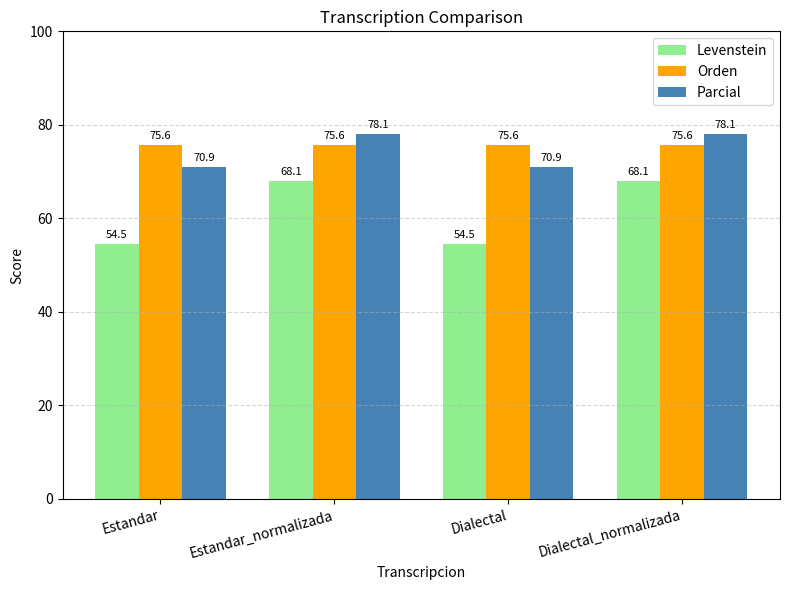

What are all the series names shown in the legend?

Levenstein, Orden, Parcial